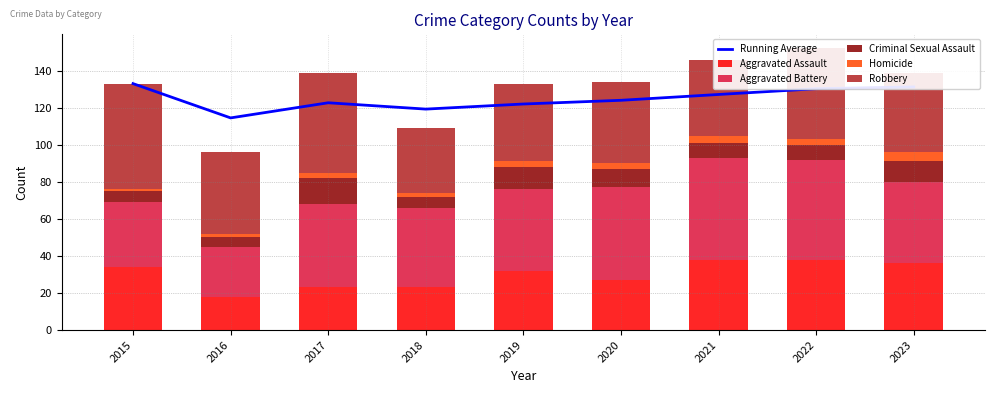

Reading right to left, list all the values displayed in this chart.

Running Average: 2023=131.2	2022=130.2	2021=127.1	2020=124.0	2019=122.0	2018=119.2	2017=122.7	2016=114.5	2015=133.0
Aggravated Assault: 2023=36.0	2022=38.0	2021=38.0	2020=27.0	2019=32.0	2018=23.0	2017=23.0	2016=18.0	2015=34.0
Aggravated Battery: 2023=44.0	2022=54.0	2021=55.0	2020=50.0	2019=44.0	2018=43.0	2017=45.0	2016=27.0	2015=35.0
Criminal Sexual Assault: 2023=11.0	2022=8.0	2021=8.0	2020=10.0	2019=12.0	2018=6.0	2017=14.0	2016=5.0	2015=6.0
Homicide: 2023=5.0	2022=3.0	2021=4.0	2020=3.0	2019=3.0	2018=2.0	2017=3.0	2016=2.0	2015=1.0
Robbery: 2023=43.0	2022=49.0	2021=41.0	2020=44.0	2019=42.0	2018=35.0	2017=54.0	2016=44.0	2015=57.0